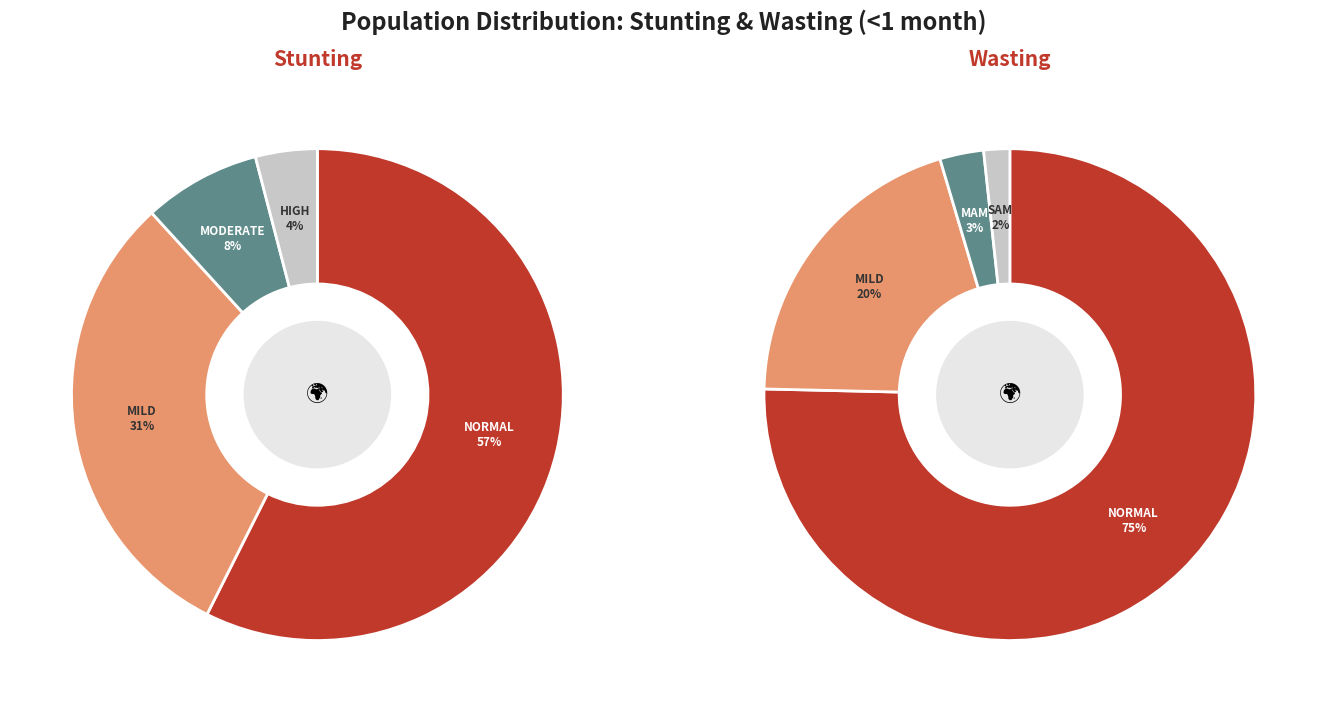

Is the sum of 3 and Wasting greater than half?

No